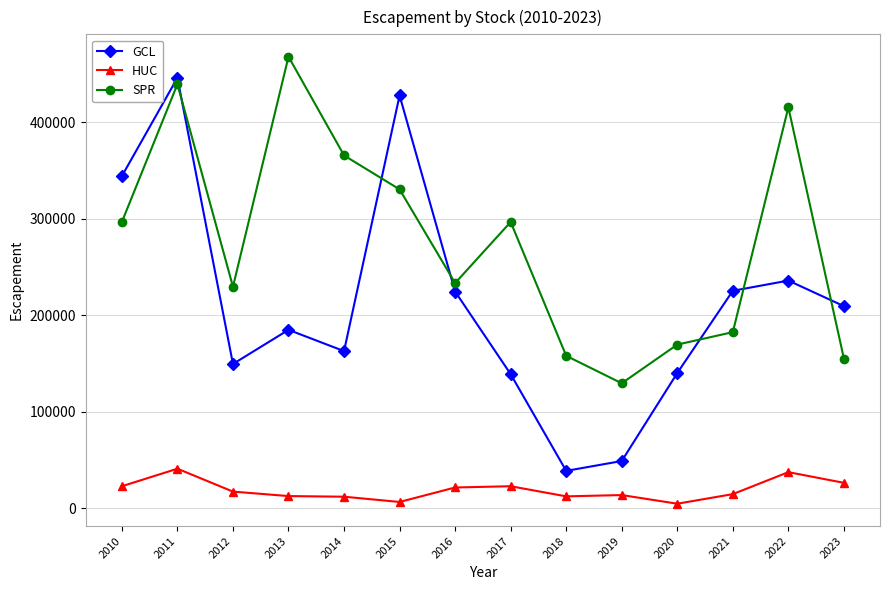

What is the value of the HUC point at the 7th from the left?

21400.0